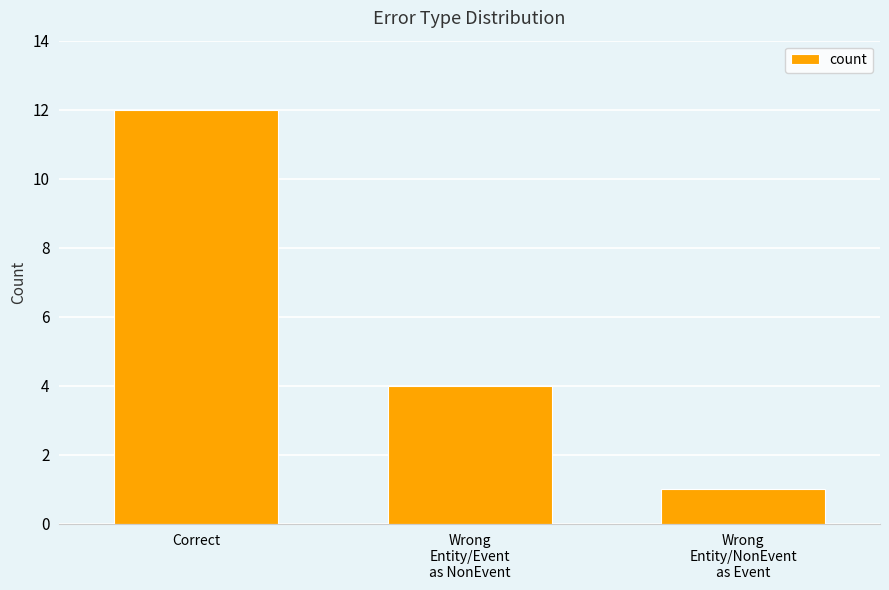

Reading left to right, what are all the values shown in this chart?

12	4	1